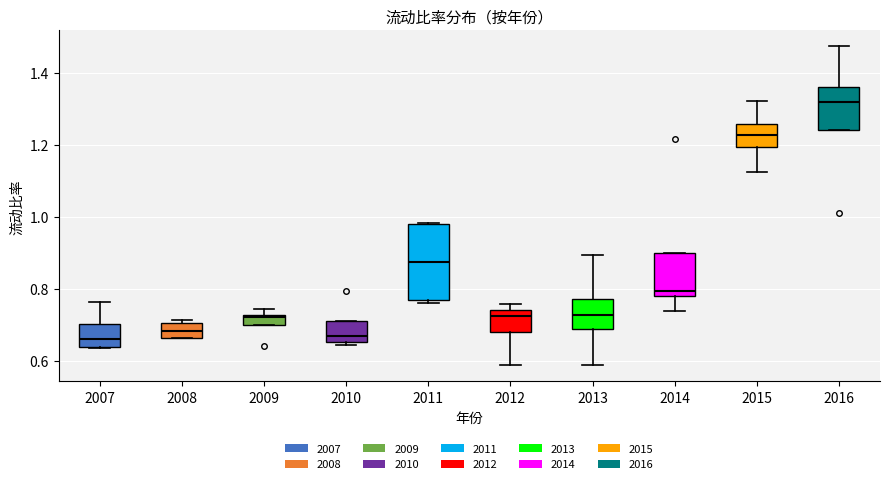

Where is the lower edge of the box at x = 2010 on the y-axis? The values are not printed on the chart, so give them approximately, as read against the axis.

0.66